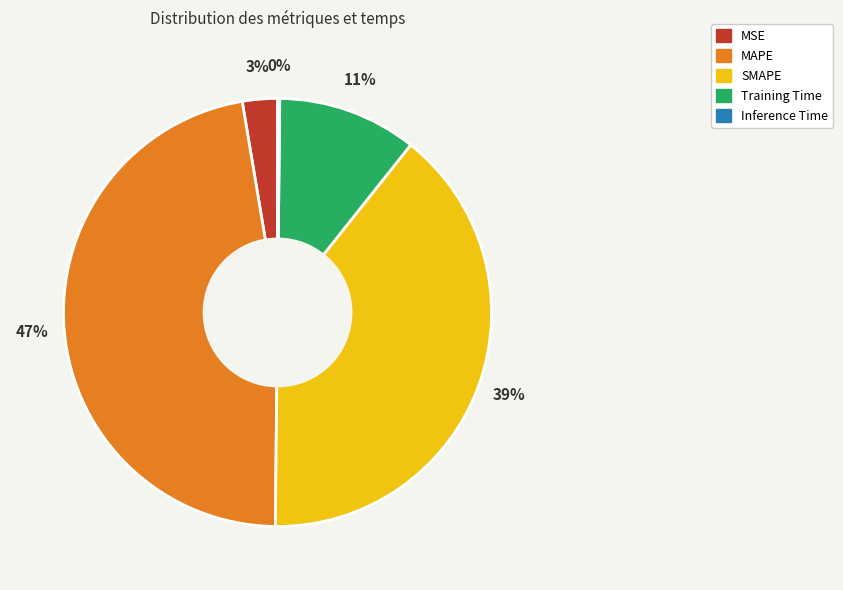

Which slice is the largest?

MAPE